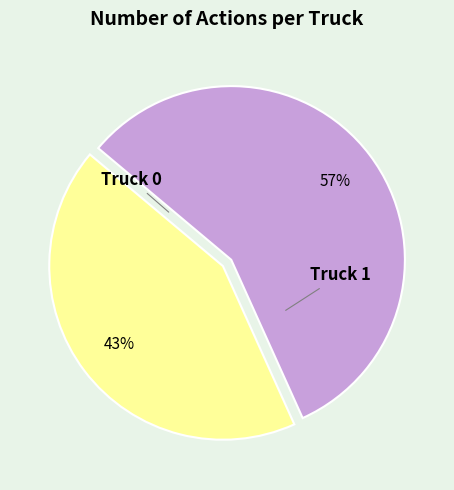

Is it true that Truck 0 is 54% of the pie?

False